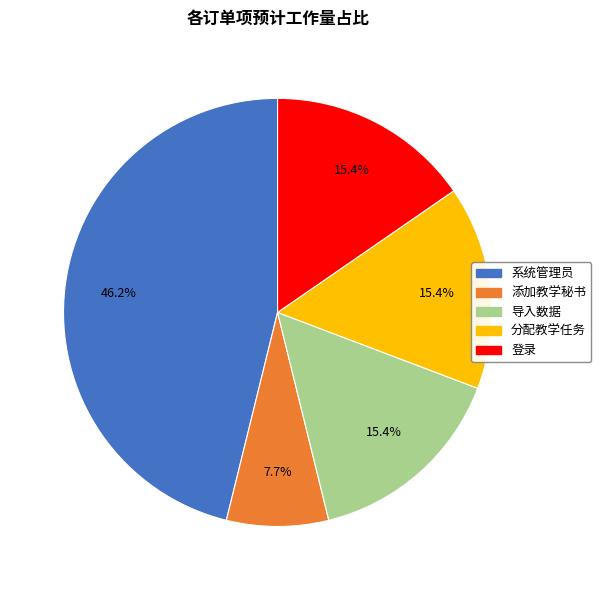

What is the largest slice in the pie chart?

系统管理员